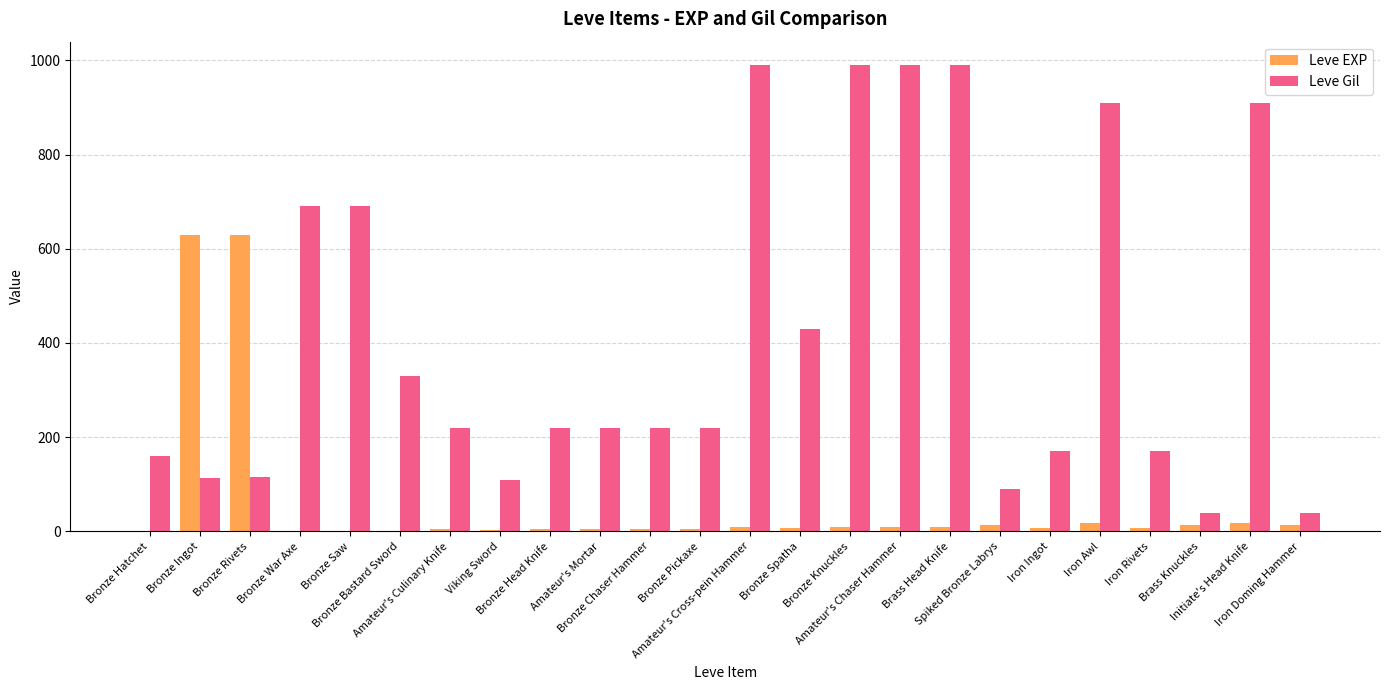

The Leve Gil series shows 121 at Bronze Bastard Sword. True or false?

False